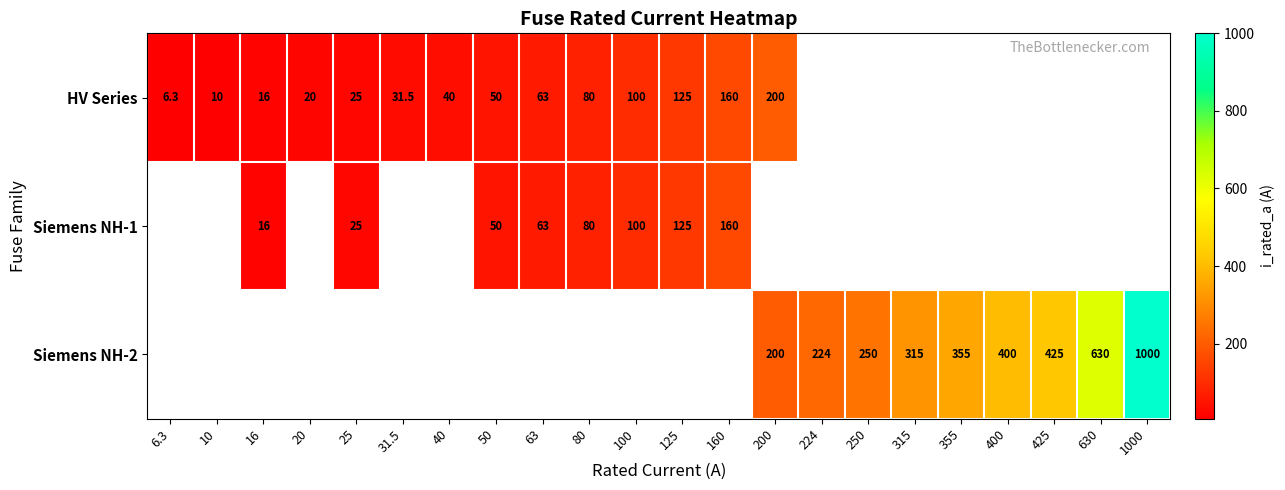

What is the minimum value shown in the chart?

6.3